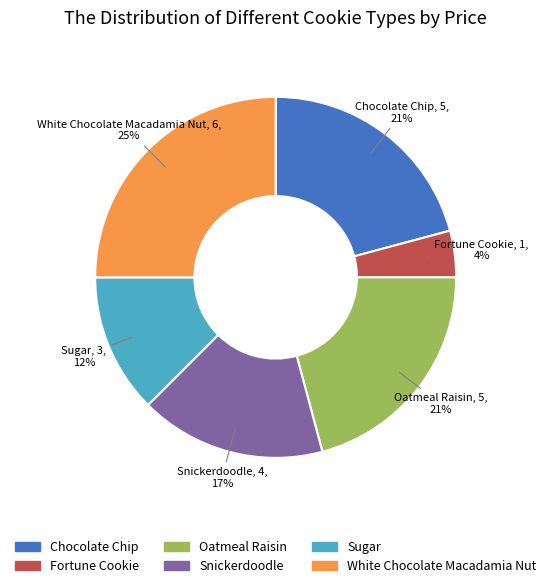

Is Oatmeal Raisin the majority of the pie?

No